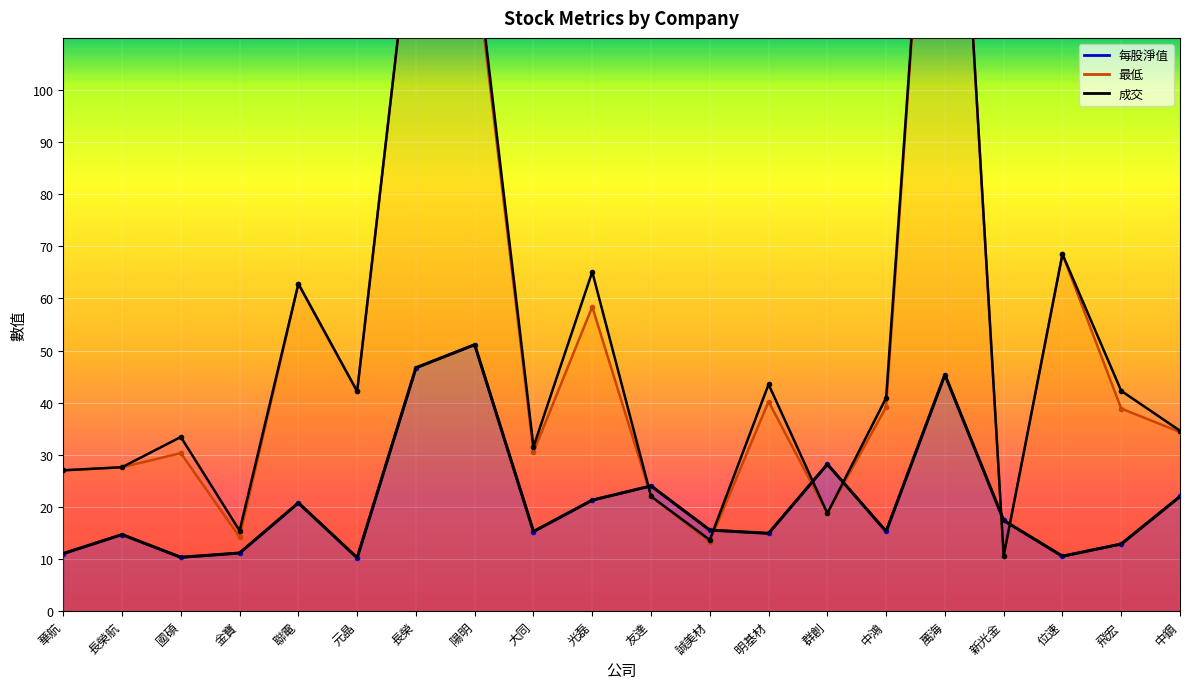

Which category has the lowest value in the 成交 series?

新光金